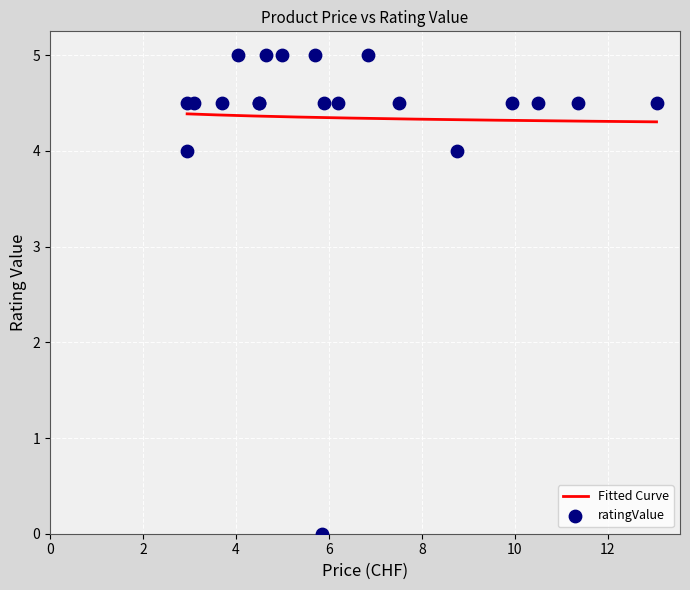

What is the ratio of the value at Naturafarm Toastbelag to the value at Prix Garantie Hot Dog Wuerstchen?

0.9